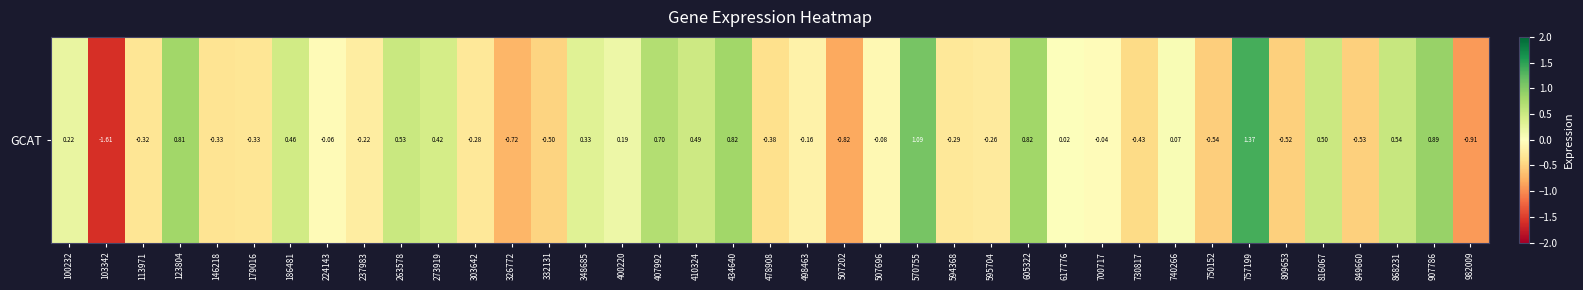

What is the sum of all values?

1.0